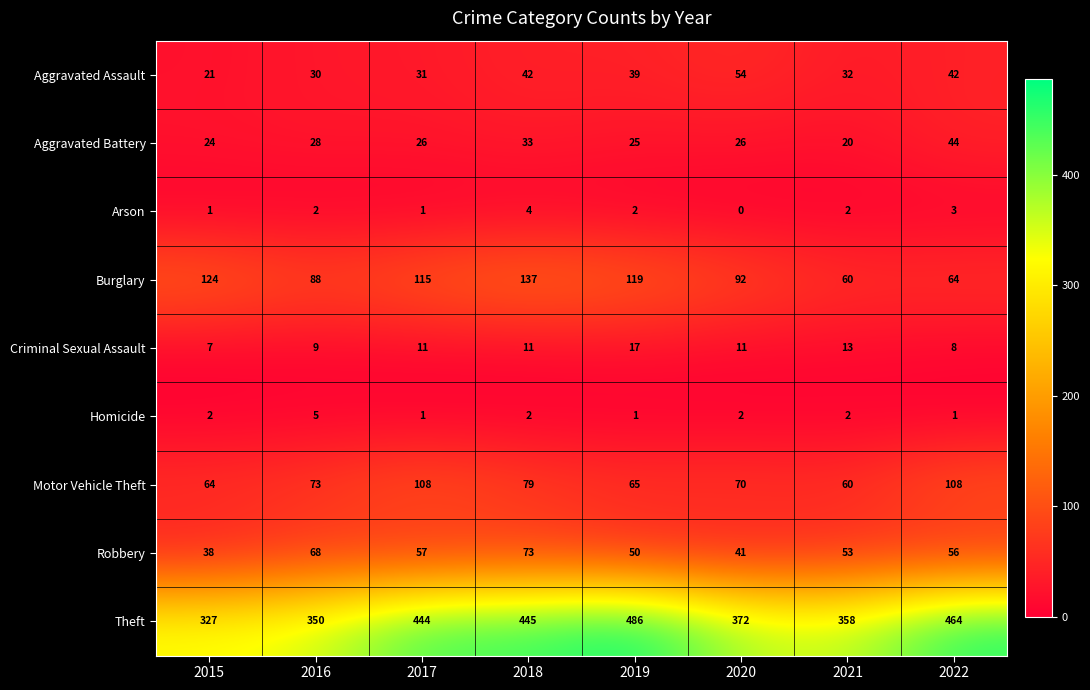

Which label corresponds to the largest value in the chart?

2019